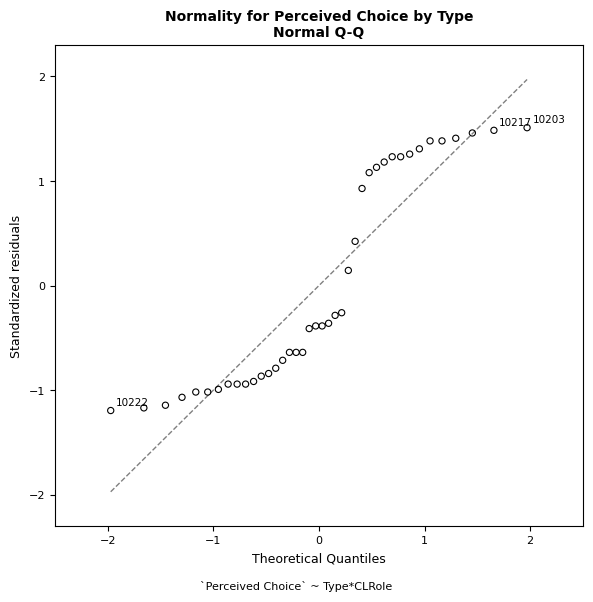

What is the range of Y values (max minus min)?

2.7